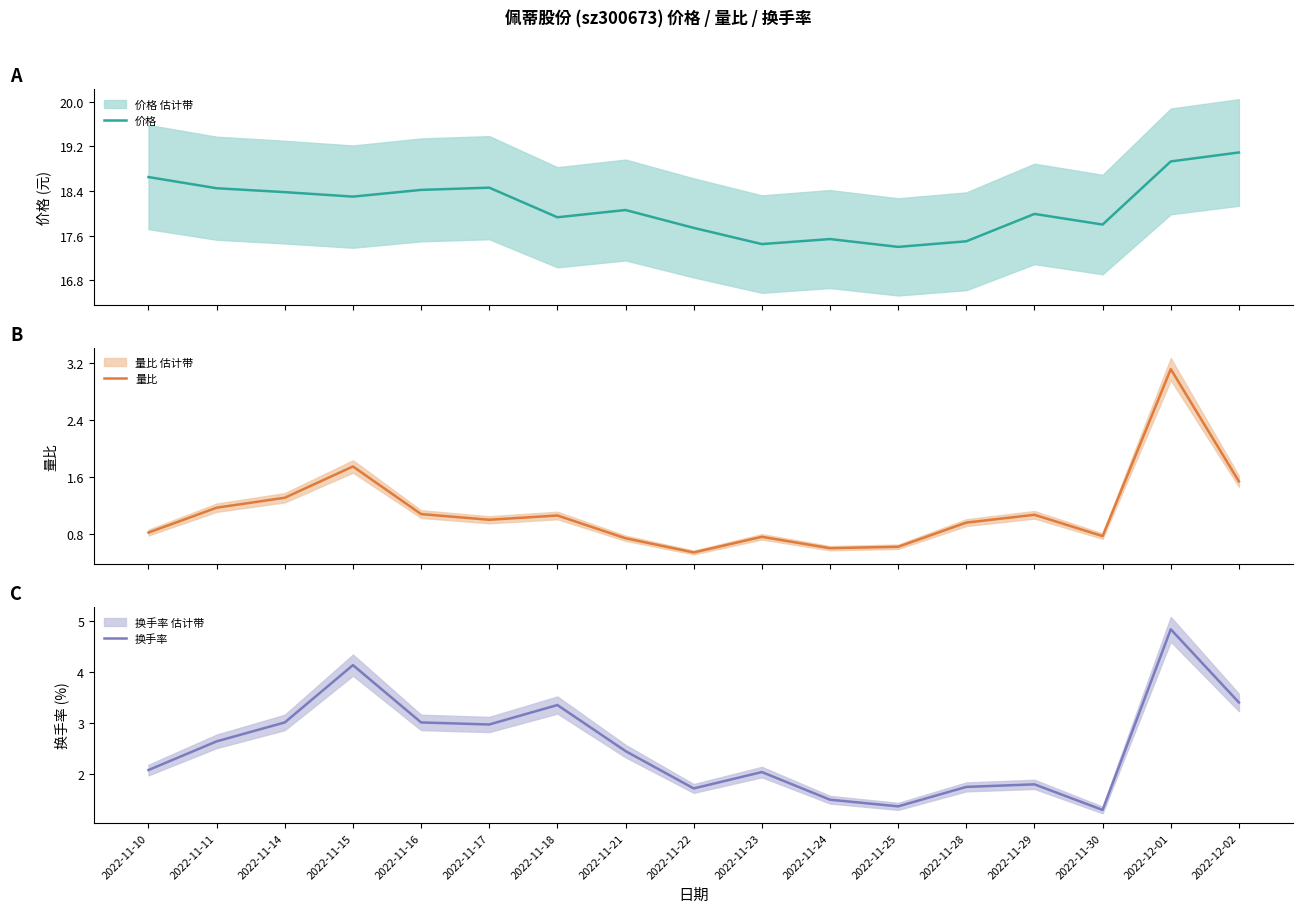

At which category does 价格 reach its first local peak?

2022-11-17